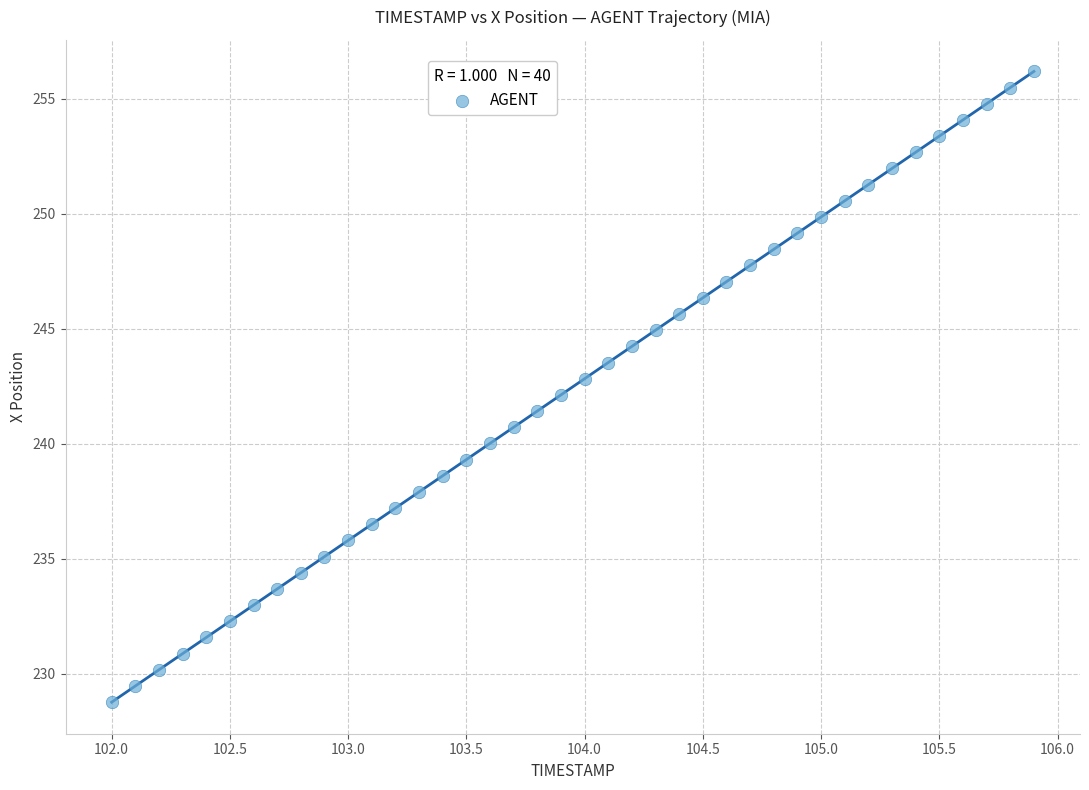

What is the range of X values (max minus min)?

3.9